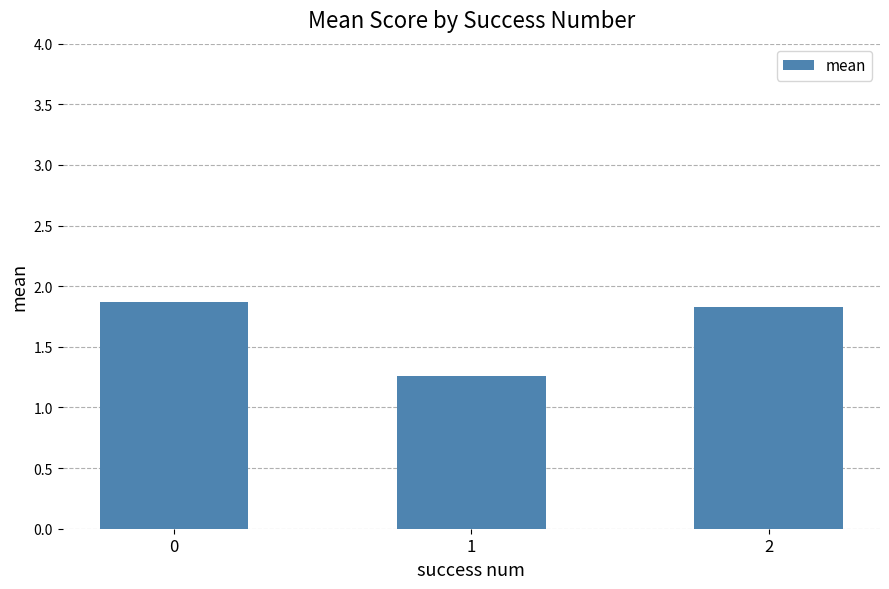

What is the difference between the values at 1 and 0?

0.6